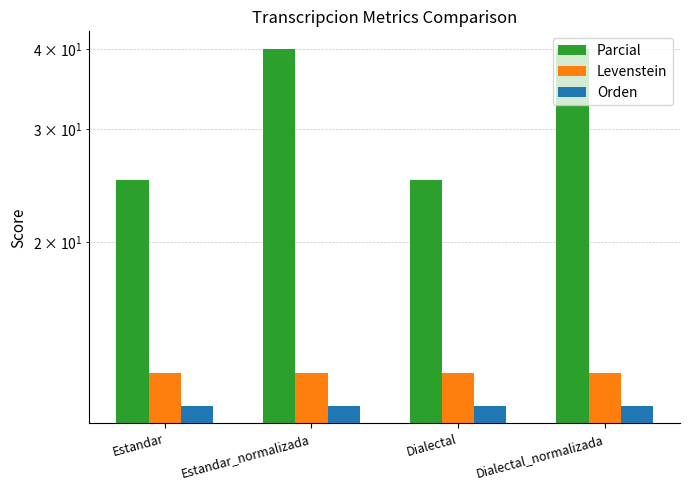

What is the minimum value for Orden?

11.1